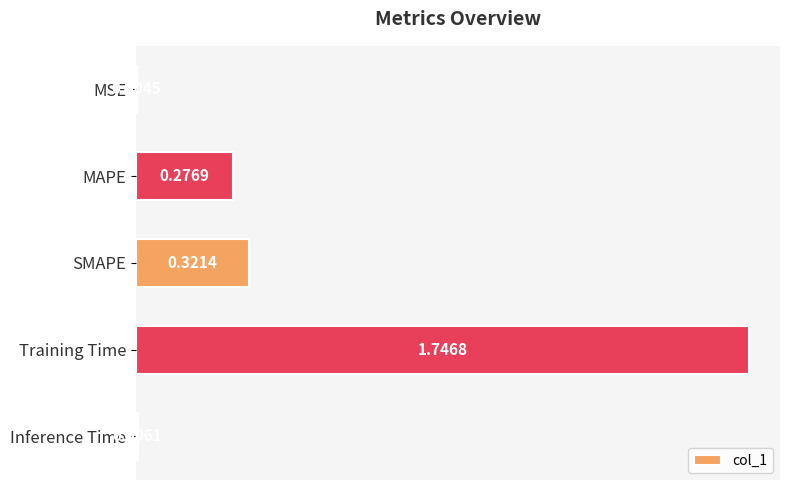

What is the sum of all values?

2.4